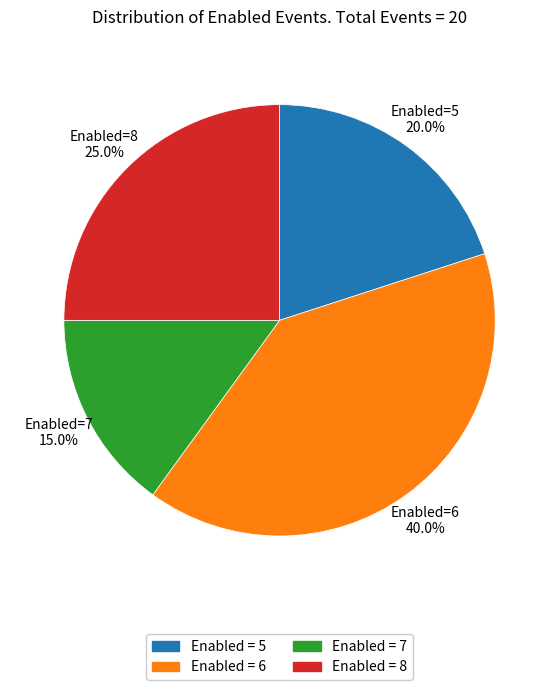

To the nearest percent, what is the average slice percentage?

25%